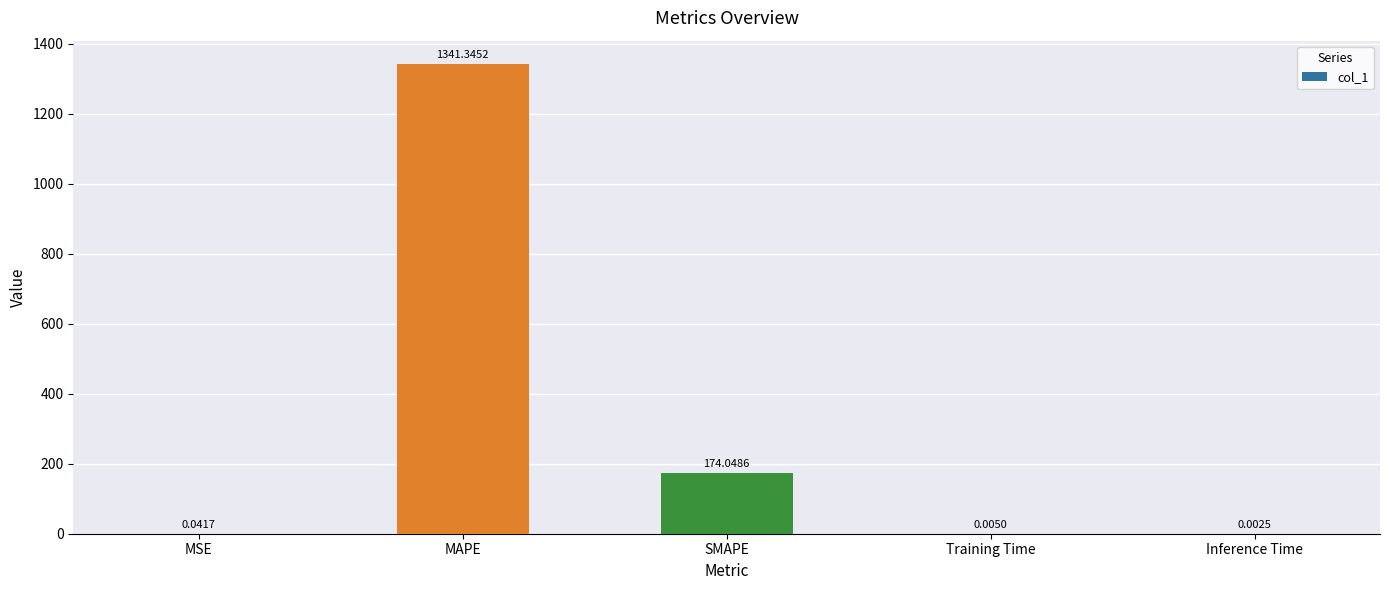

Does the chart contain stacked bars?

No